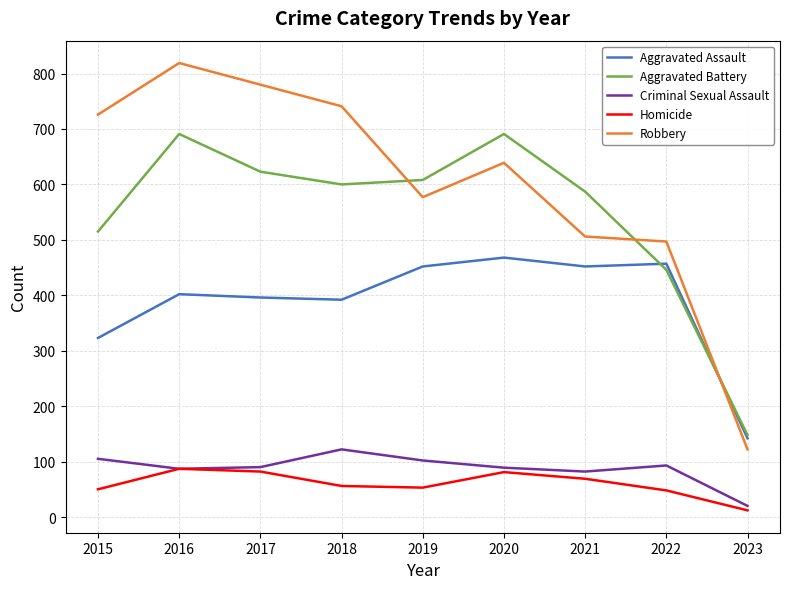

What is the smallest value displayed?

12